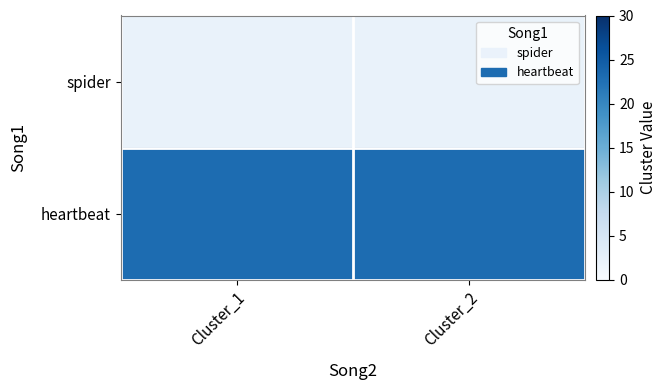

What is the maximum value shown in the chart?

23